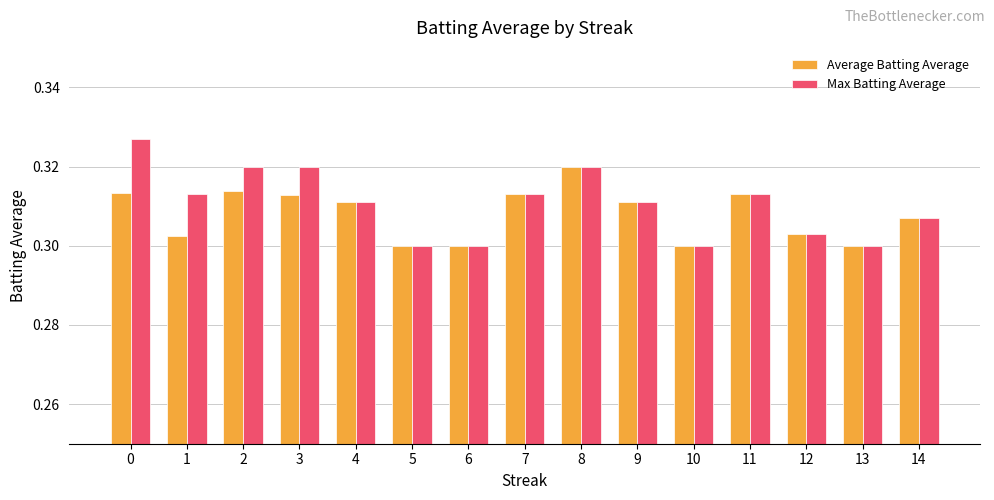

How many groups of bars are there?

15